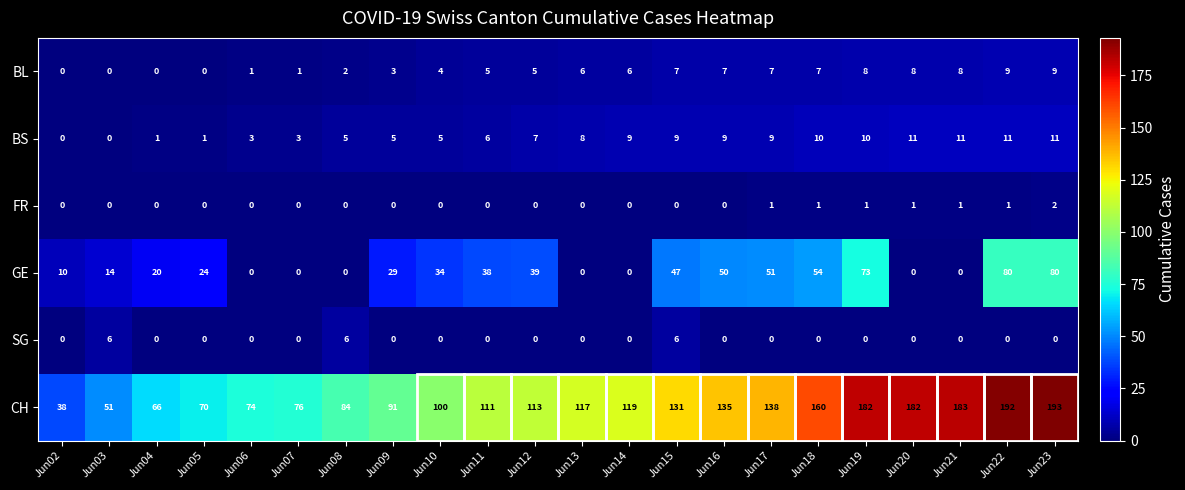

At which category does the chart reach its peak across all series?

Jun23